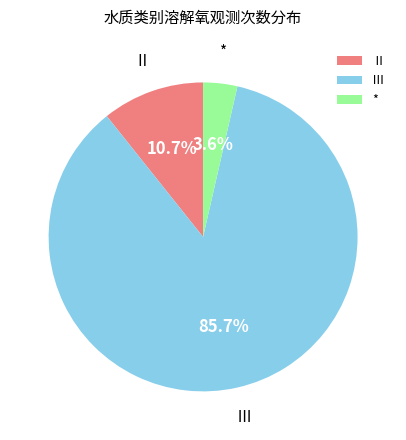

What percentage is NOT represented by Ⅱ?

89.3%